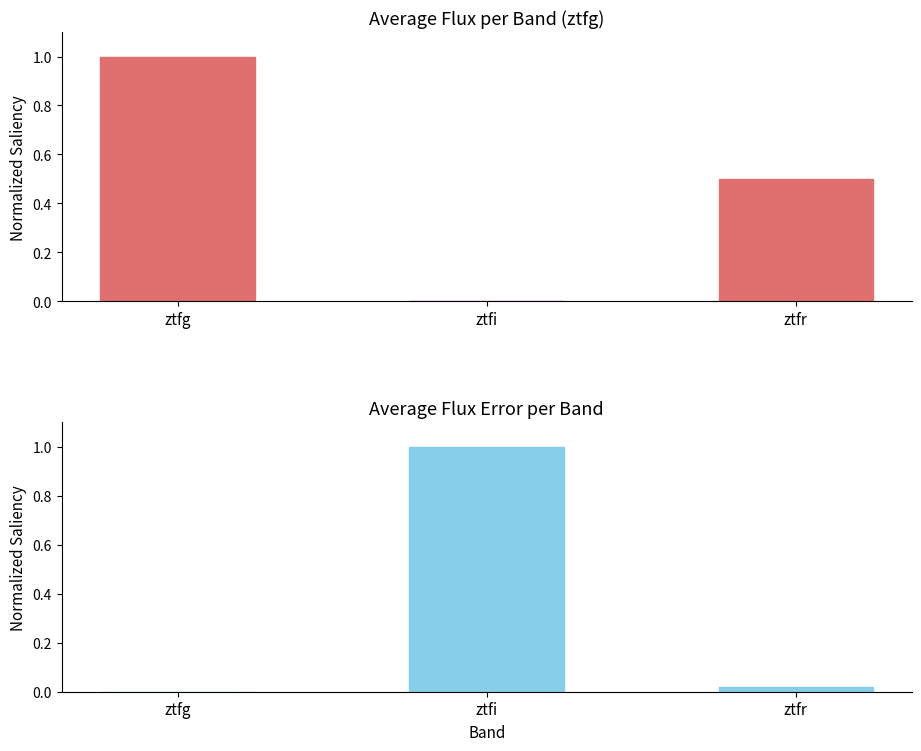

What is the spread (max minus min) of values at ztfi?

1.0